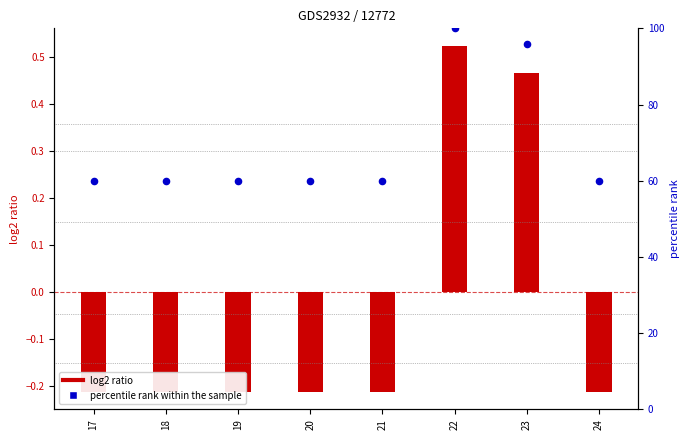

Which series has the widest spread of Y values?

percentile rank within the sample